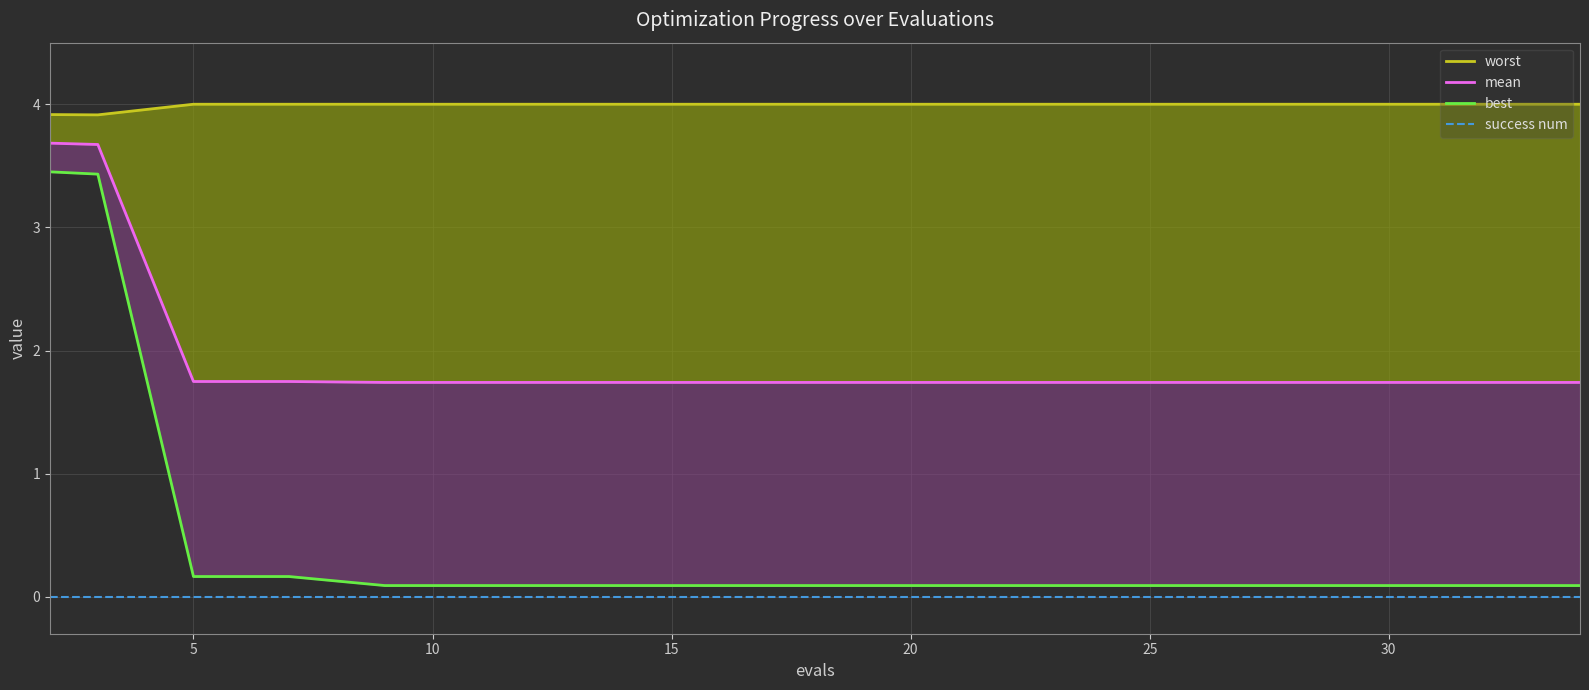

True or false: success num has more than 2 points higher than both neighbors.

False